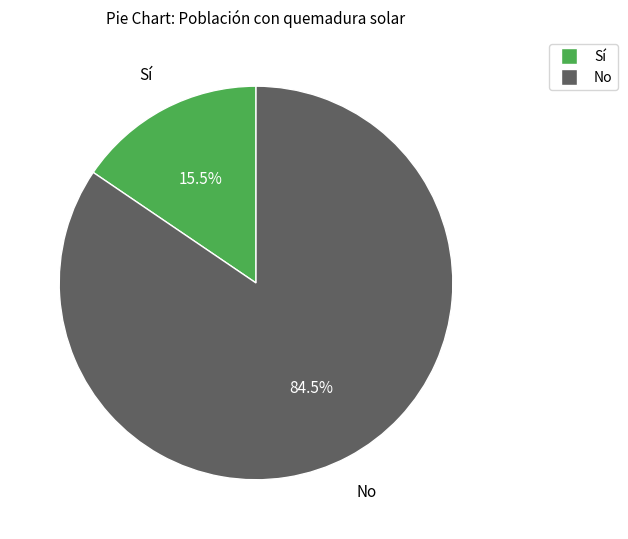

Does any single category account for the majority?

Yes